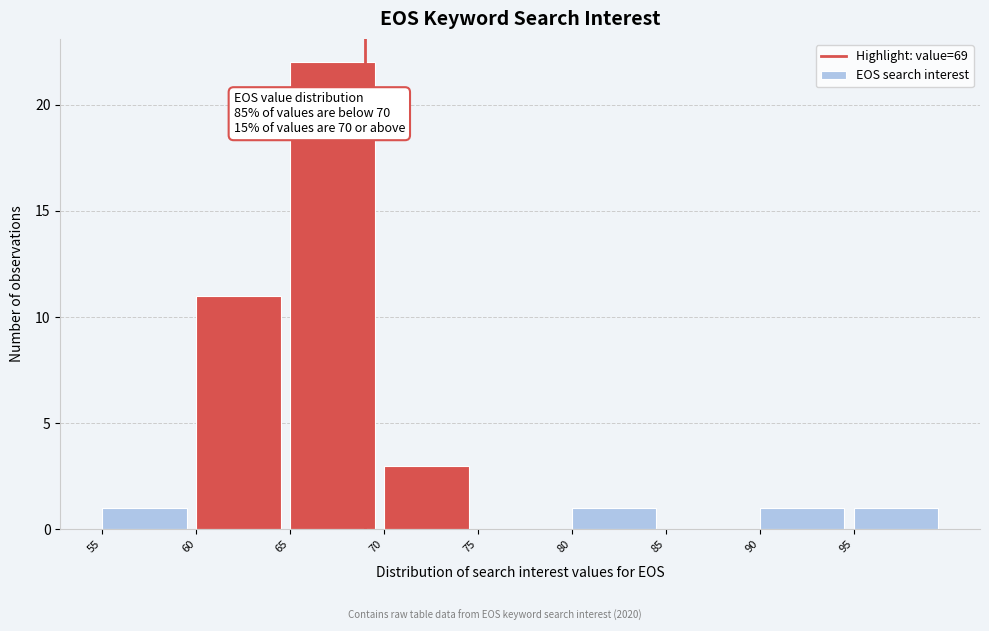

Which range on the x-axis has the tallest bar?

65 to 70